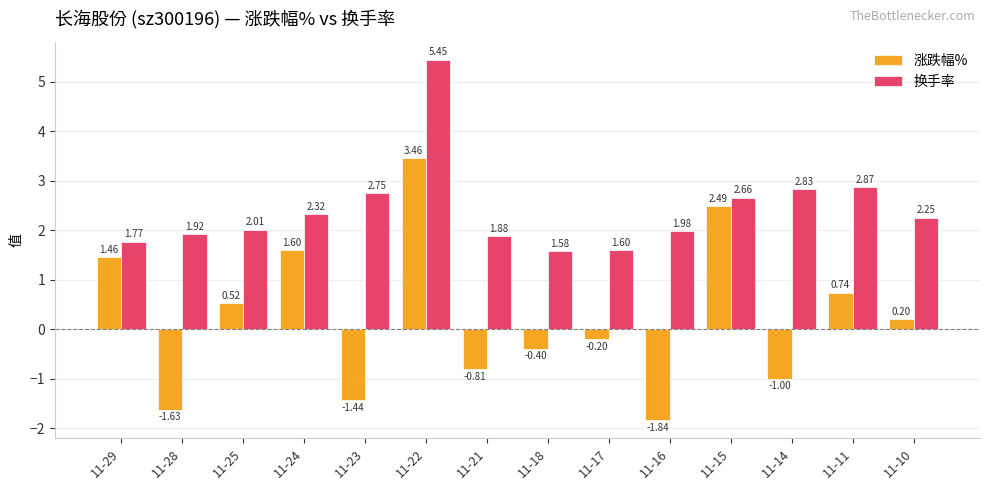

List the series in order of their overall mean, lowest first.

涨跌幅%, 换手率